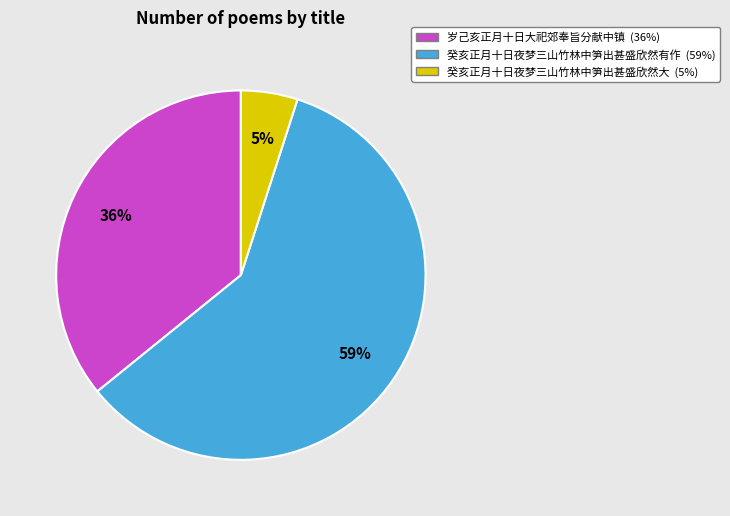

Which slice represents more than half of the pie?

癸亥正月十日夜梦三山竹林中笋出甚盛欣然有作